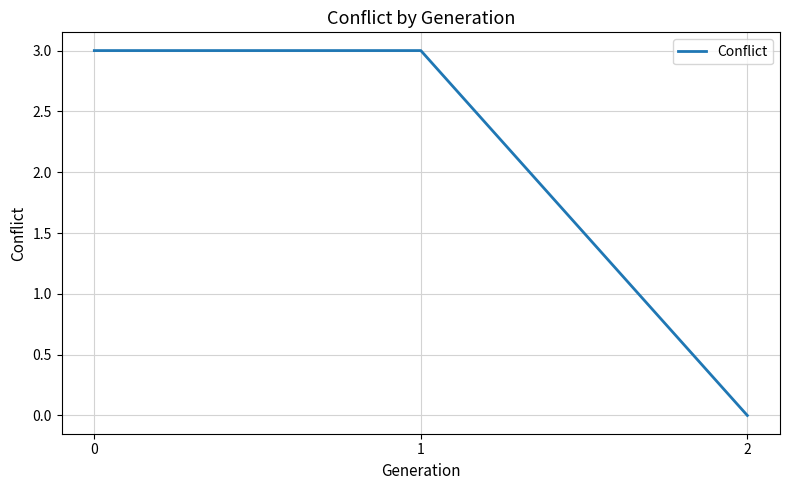

Which category has the lowest value across all series?

2